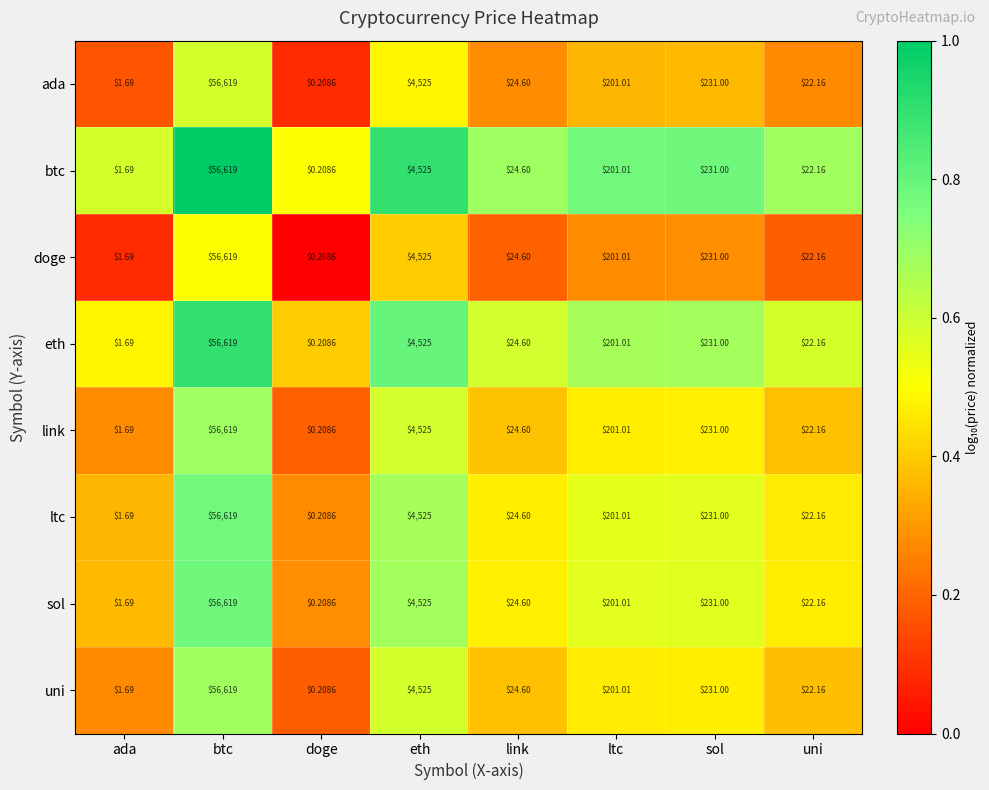

Rank the categories by uni value from lowest to highest.

doge, ada, uni, link, ltc, sol, eth, btc